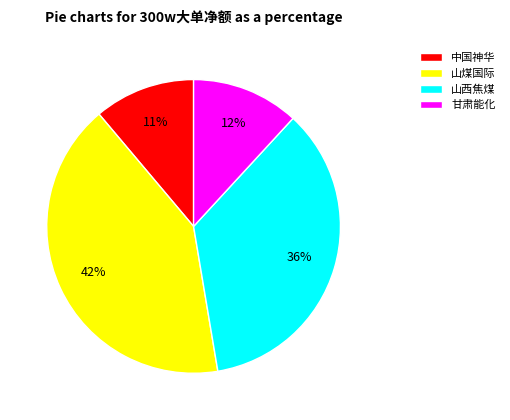

Is 甘肃能化 the majority of the pie?

No